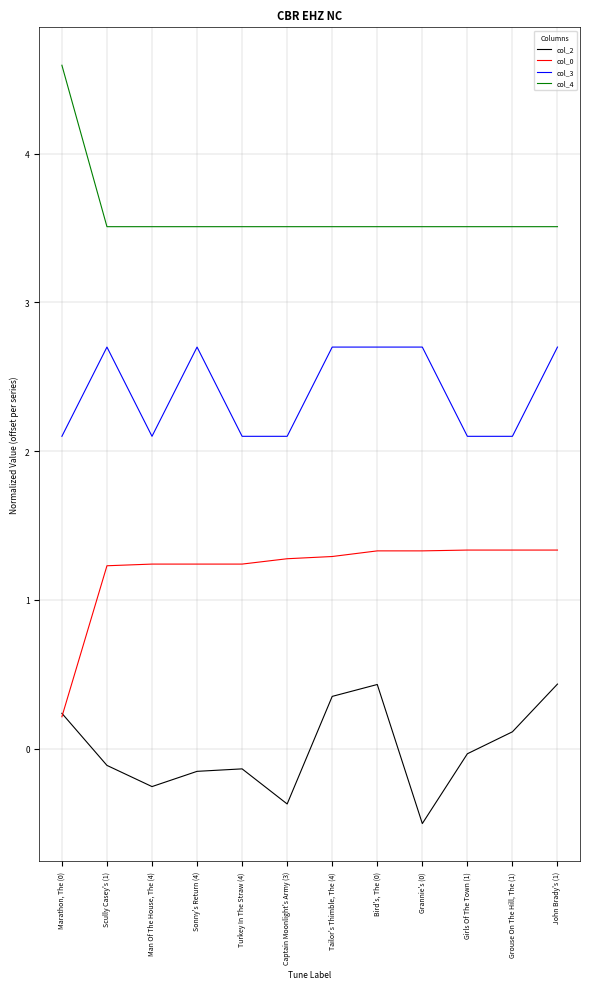

True or false: col_2 and col_3 intersect in this chart.

False